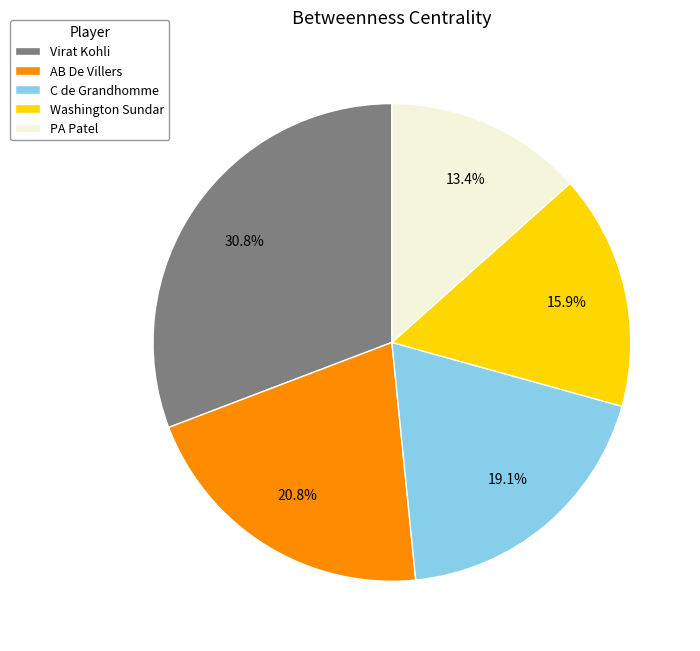

What percentage is the Virat Kohli slice, to the nearest percent?

31%